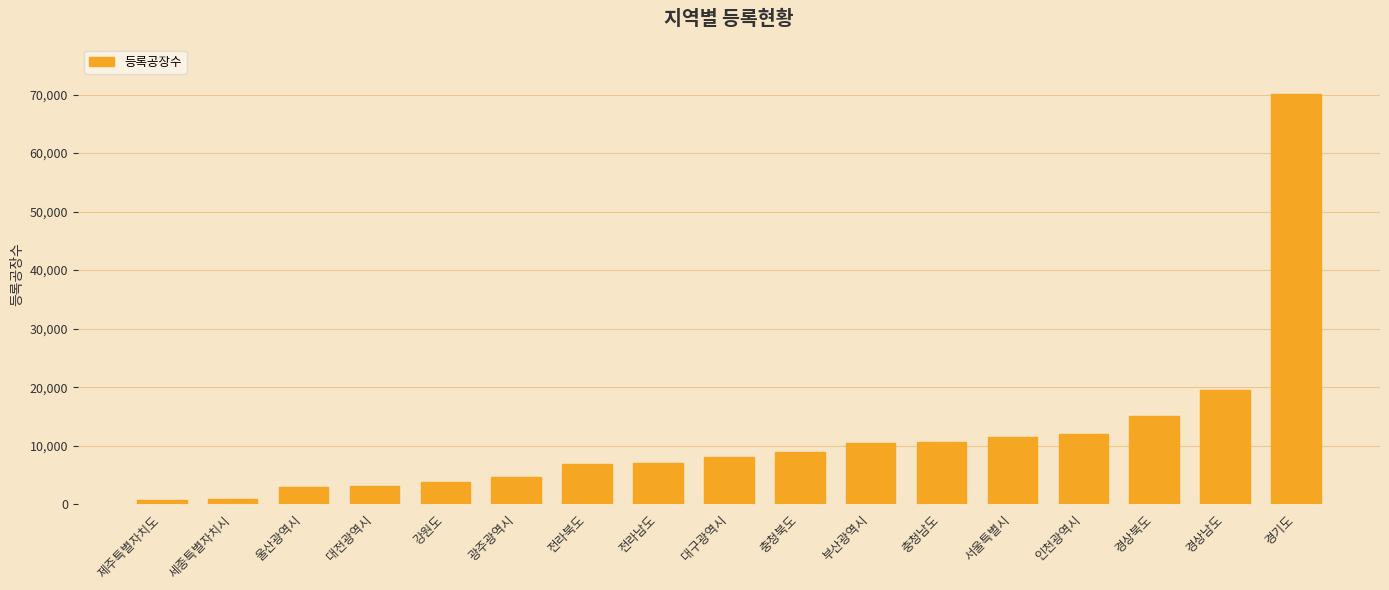

What is the label of the 12th bar from the left?

충청남도